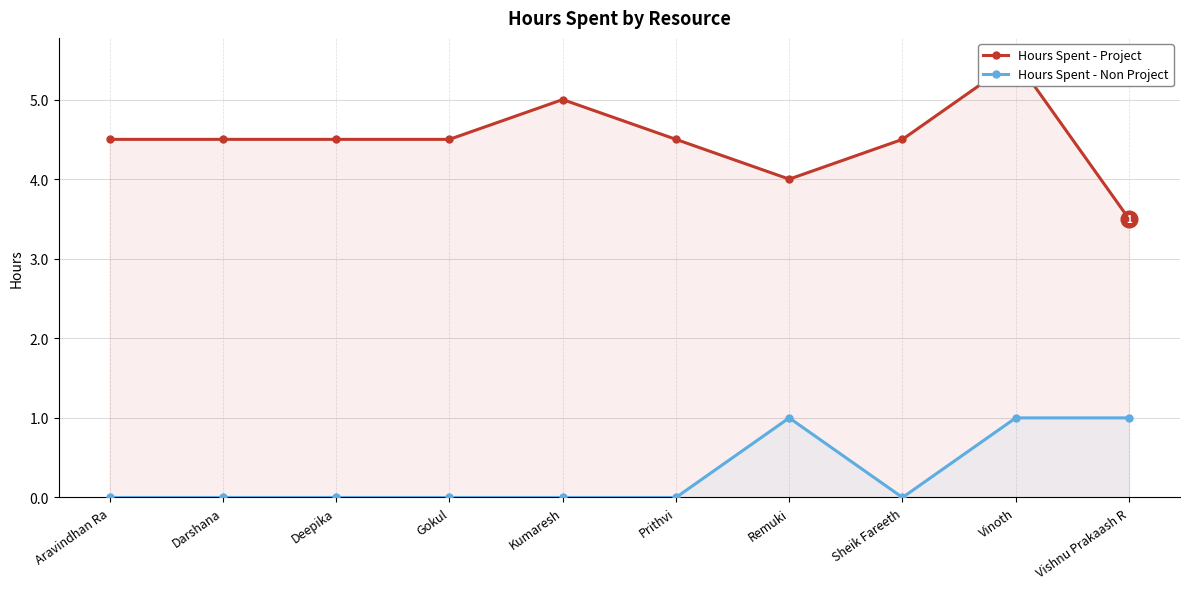

The value of Hours Spent - Non Project at Deepika is 0.0. True or false?

True